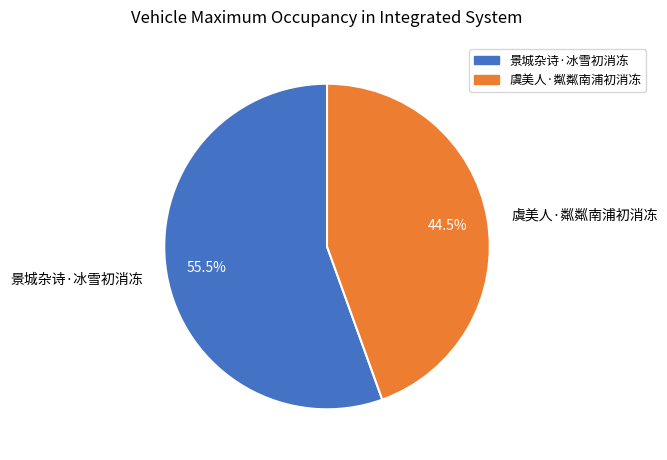

To the nearest percent, what is the combined percentage of 虞美人·粼粼南浦初消冻 and 景城杂诗·冰雪初消冻?

100%